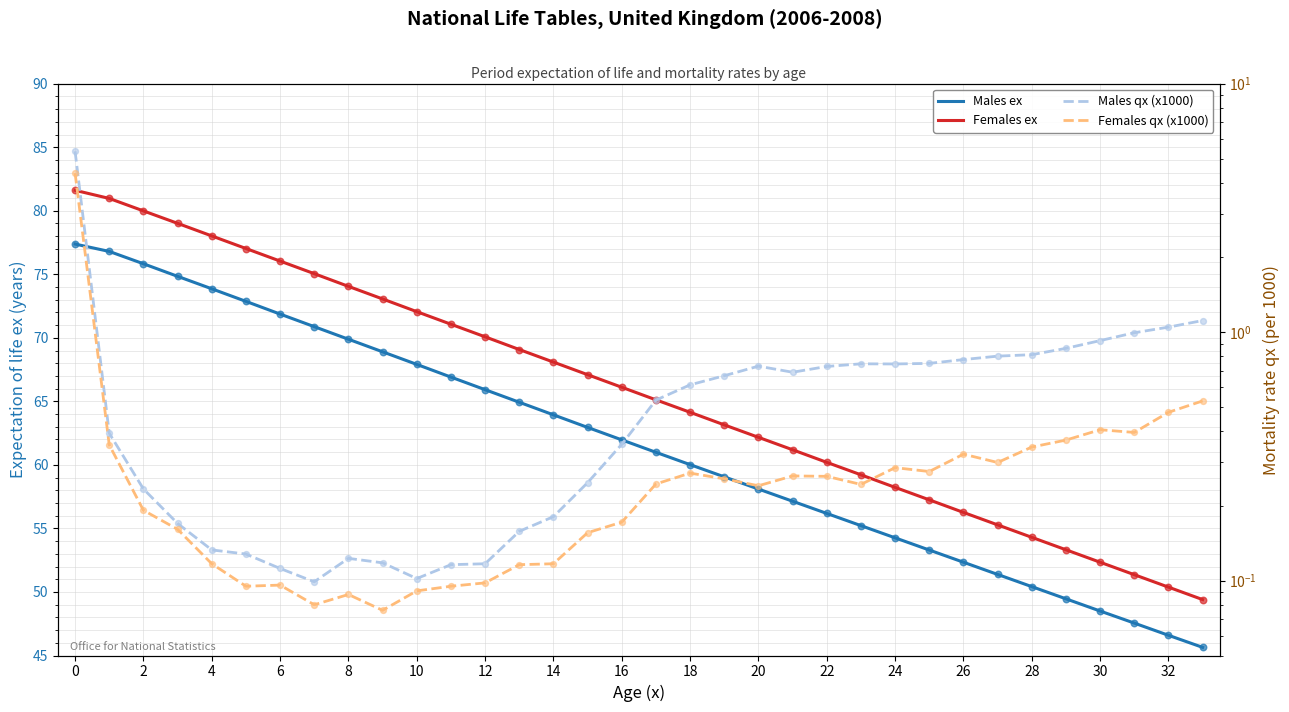

Is the value of Females ex at 8 greater than the value of Males ex at 12?

Yes